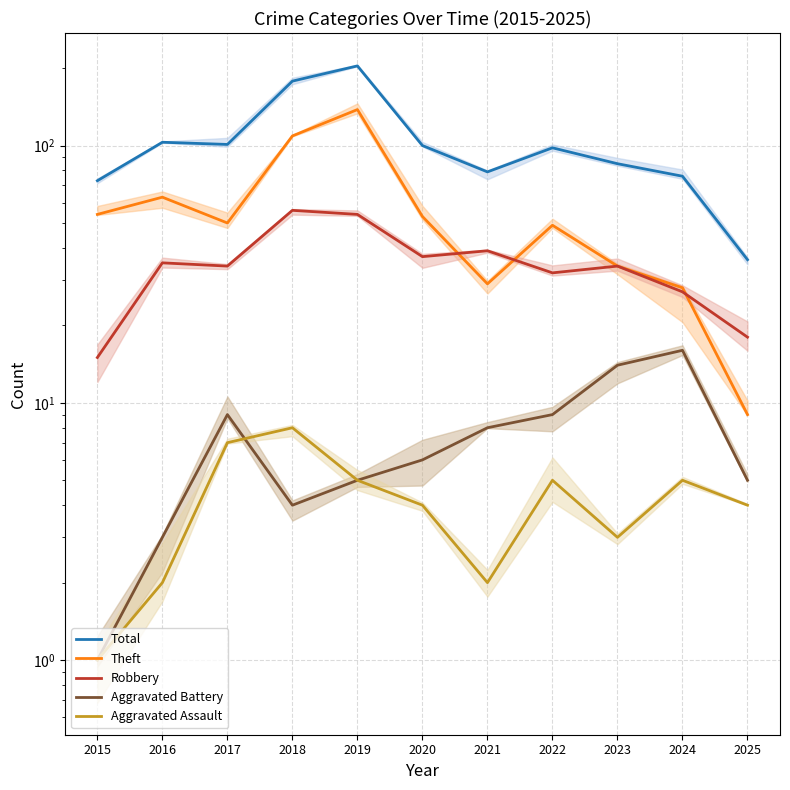

Reading right to left, list all the values displayed in this chart.

Total: 2025=36	2024=76	2023=85	2022=98	2021=79	2020=100	2019=204	2018=178	2017=101	2016=103	2015=73
Theft: 2025=9	2024=28	2023=34	2022=49	2021=29	2020=53	2019=138	2018=109	2017=50	2016=63	2015=54
Robbery: 2025=18	2024=27	2023=34	2022=32	2021=39	2020=37	2019=54	2018=56	2017=34	2016=35	2015=15
Aggravated Battery: 2025=5	2024=16	2023=14	2022=9	2021=8	2020=6	2019=5	2018=4	2017=9	2016=3	2015=1
Aggravated Assault: 2025=4	2024=5	2023=3	2022=5	2021=2	2020=4	2019=5	2018=8	2017=7	2016=2	2015=1